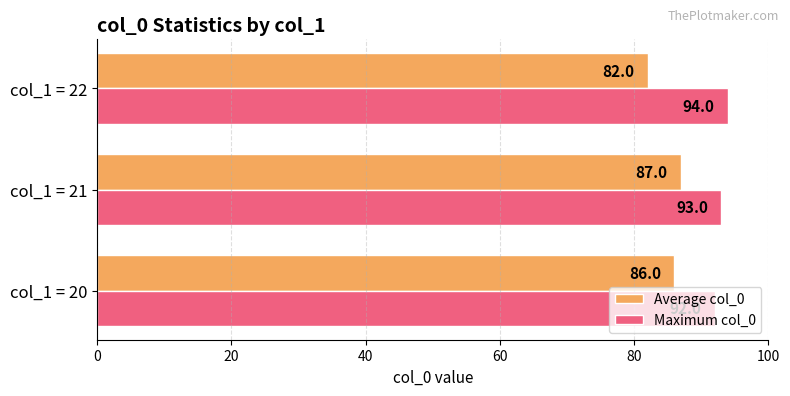

Which series has the largest total across all categories?

Maximum col_0